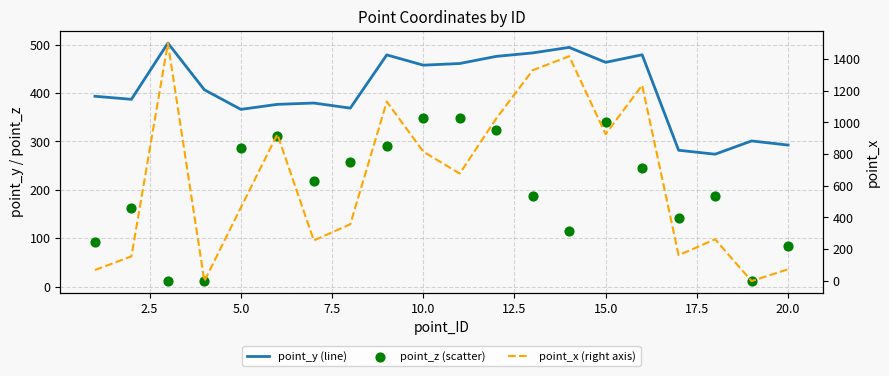

What are all the series names shown in the legend?

point_y (line), point_z (scatter), point_x (right axis)